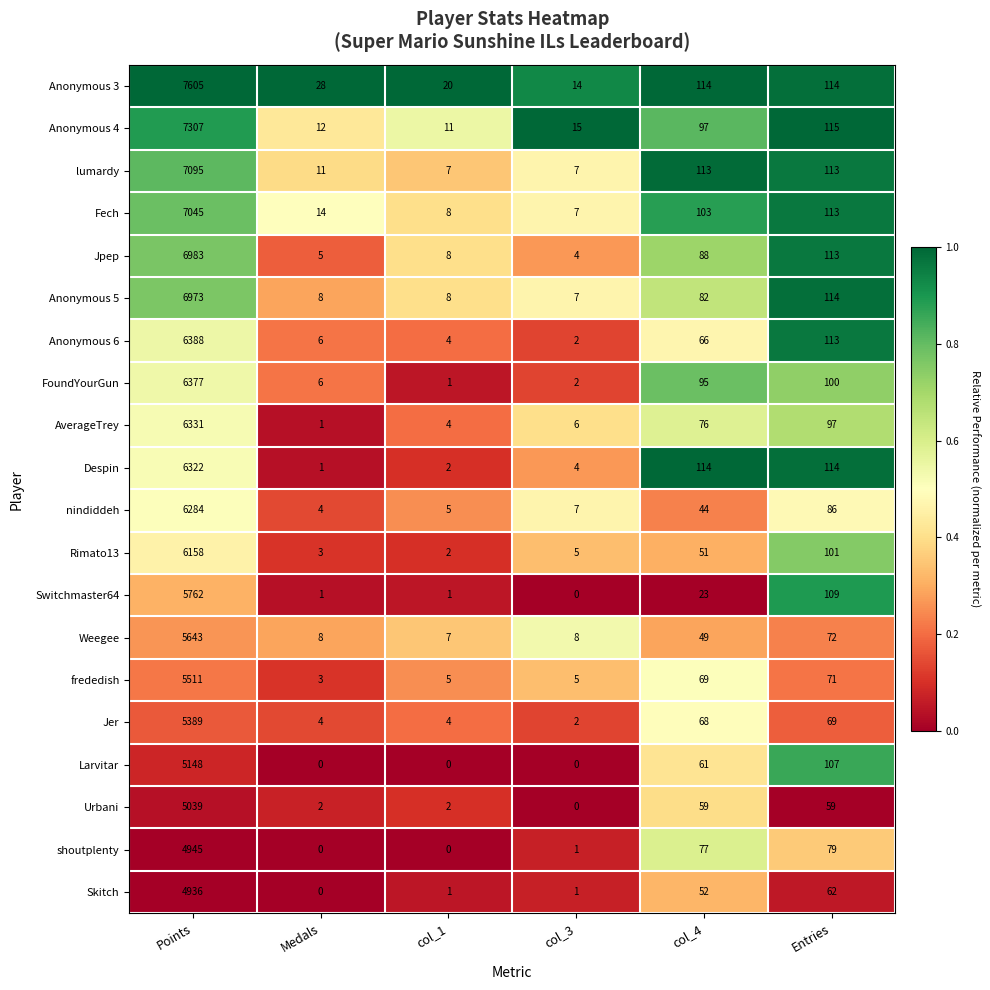

What is the average value of the Urbani series?

860